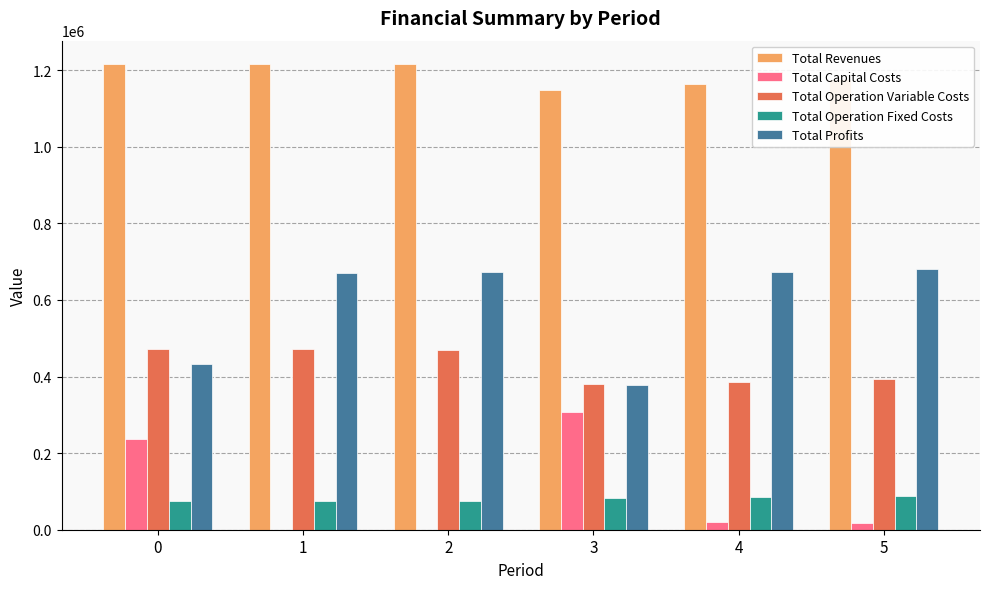

Which category has the highest value in the Total Capital Costs series?

3